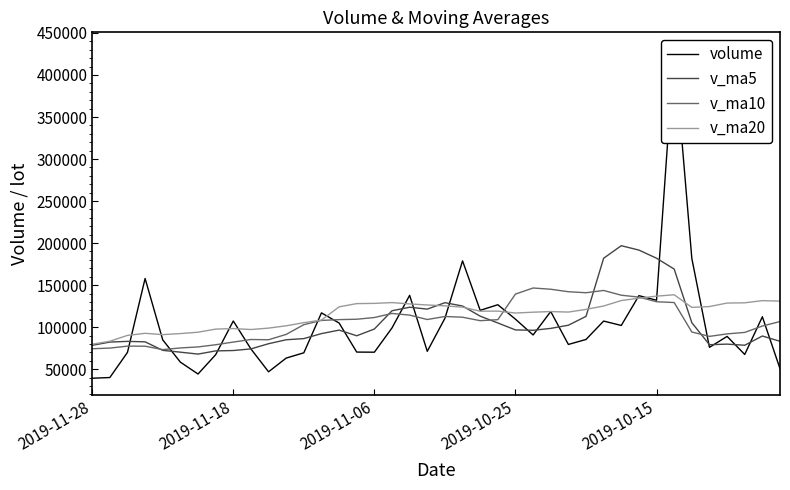

What is the maximum value for v_ma10?

146557.6